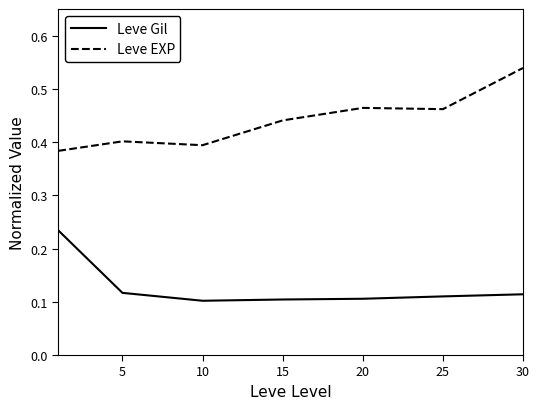

Count the Leve EXP values in the range 0 to 1.

7